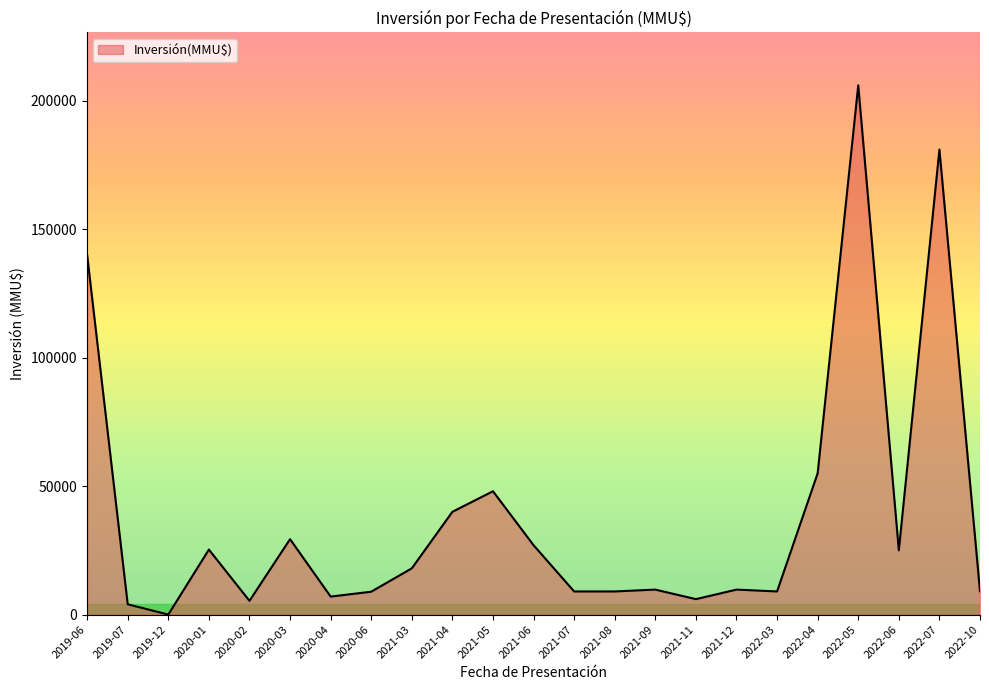

True or false: there are more than 1 points higher than both neighbors.

True